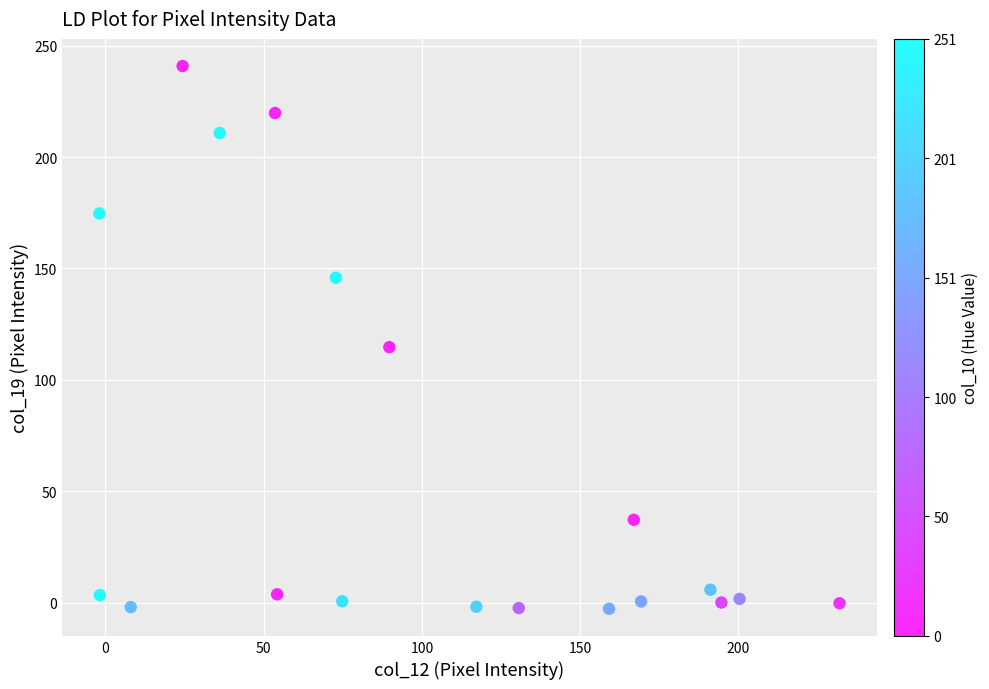

What Y value in the scatter plot is closest to 119?

114.7